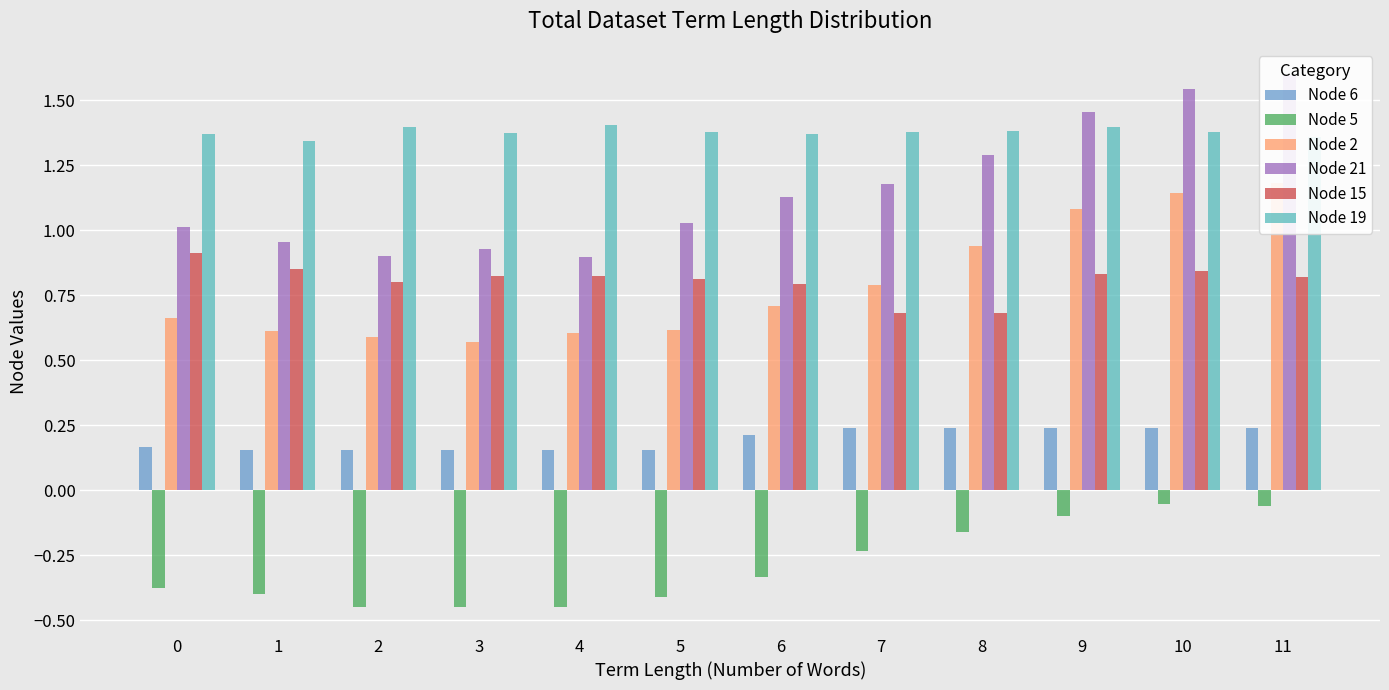

Which has a higher value, 2 or 4?

2